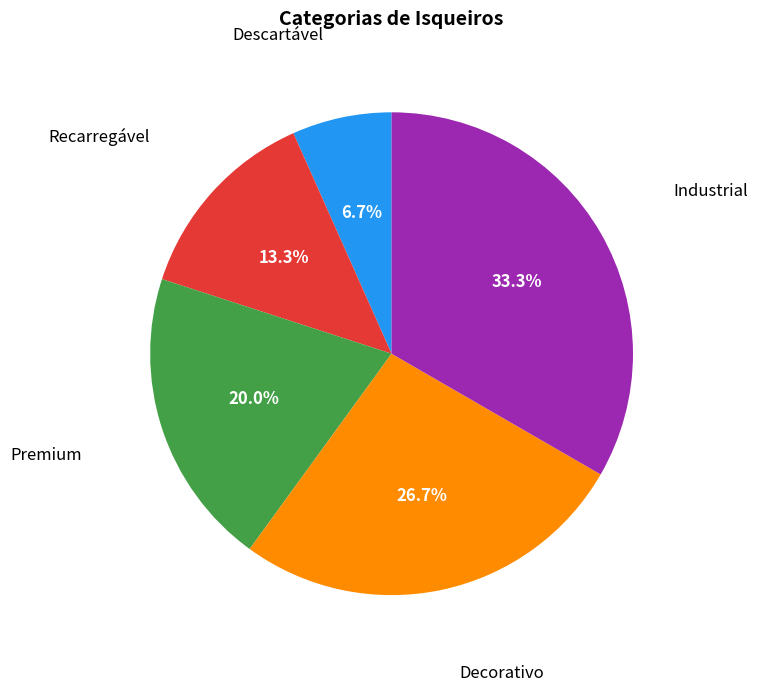

How many segments does this pie chart have?

5